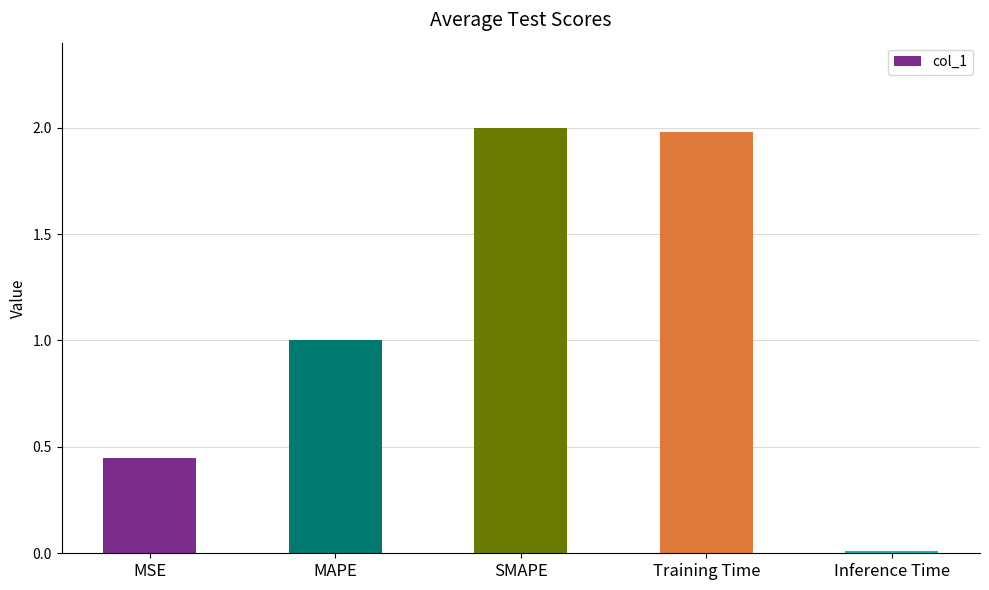

What is the sum of all values?

5.4